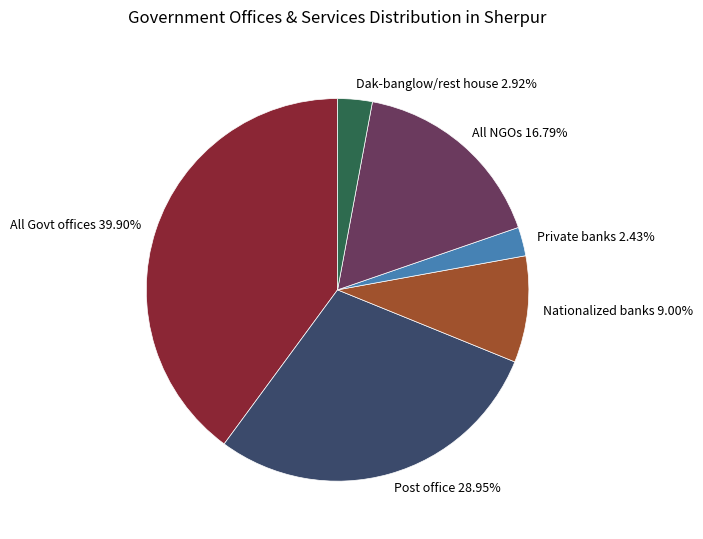

Which slice is the largest?

All Govt offices 39.90%